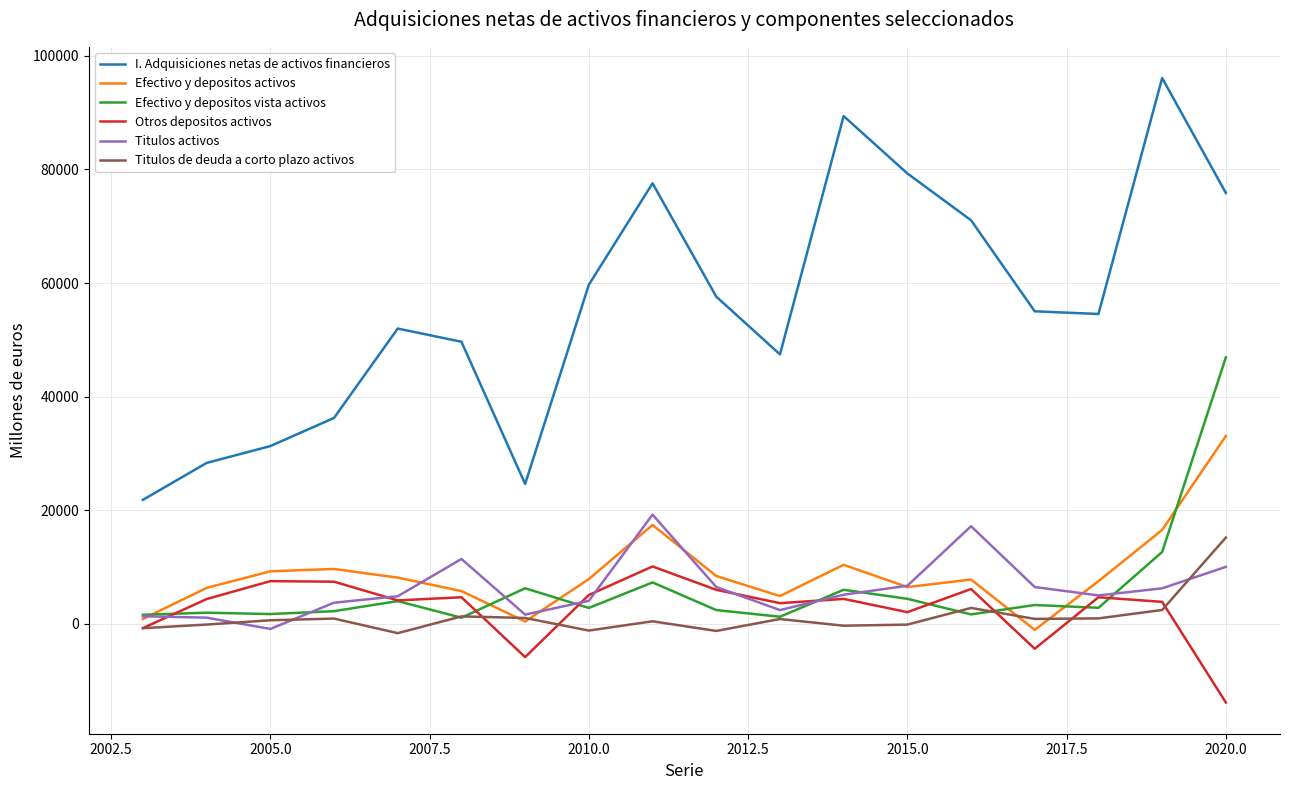

True or false: I. Adquisiciones netas de activos financieros and Otros depositos activos intersect in this chart.

False